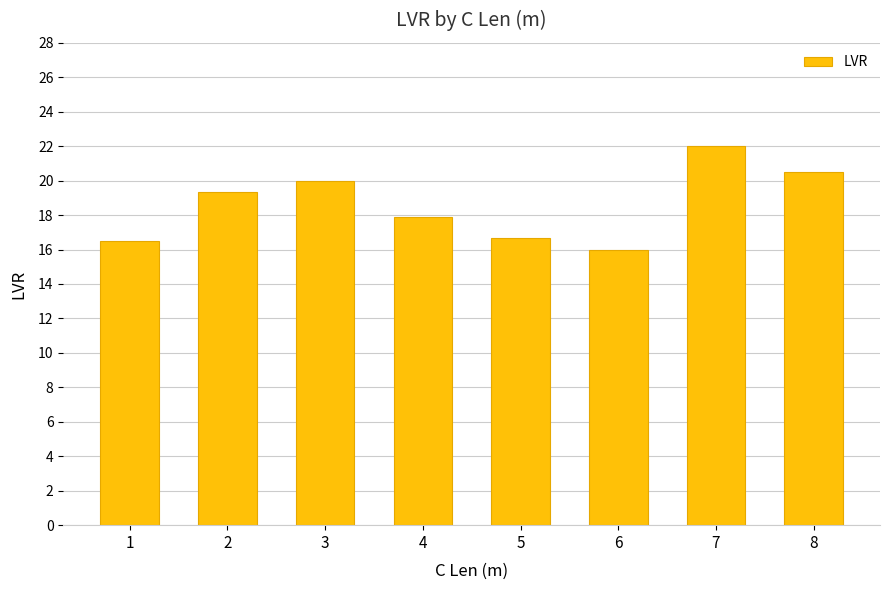

True or false: the data shows 17.9 at 4.

True